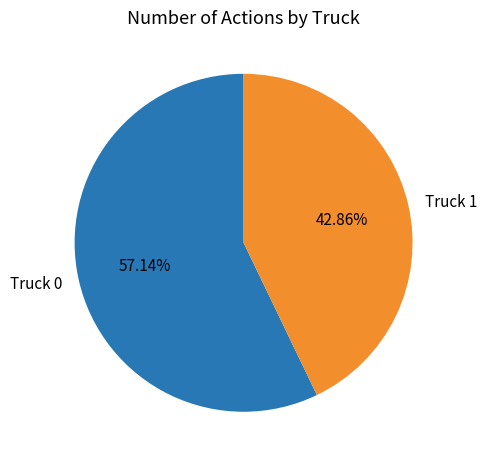

Rank the categories by value from lowest to highest.

Truck 1, Truck 0